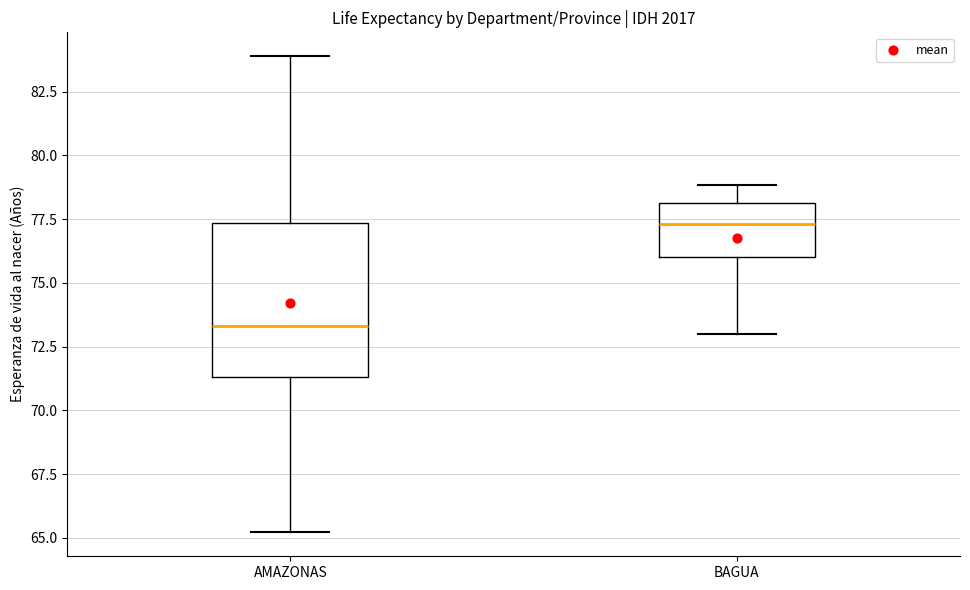

Which box's median line is the lowest?

AMAZONAS